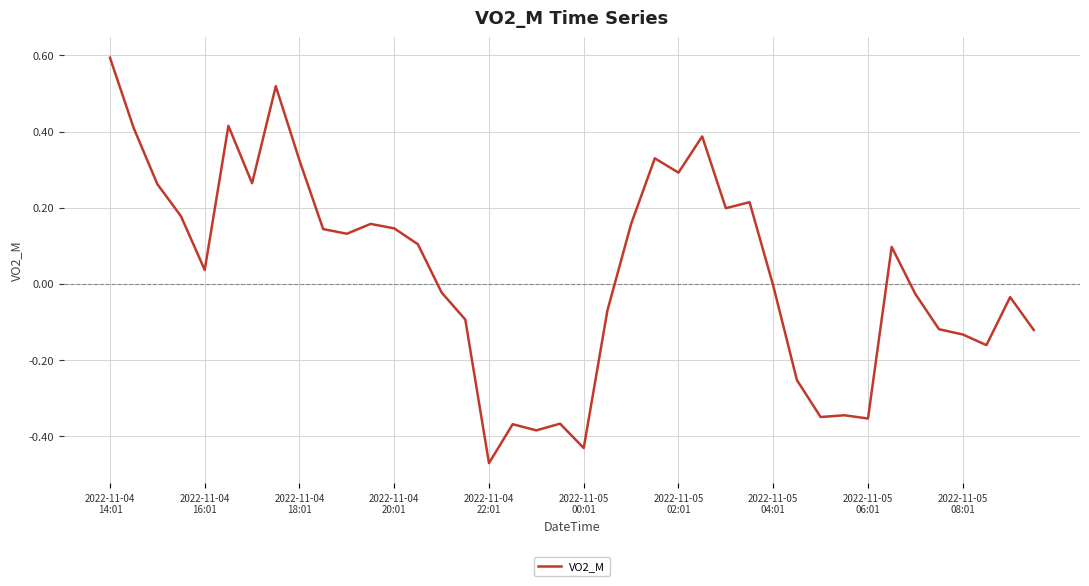

What is the difference between the maximum and minimum values?

1.1